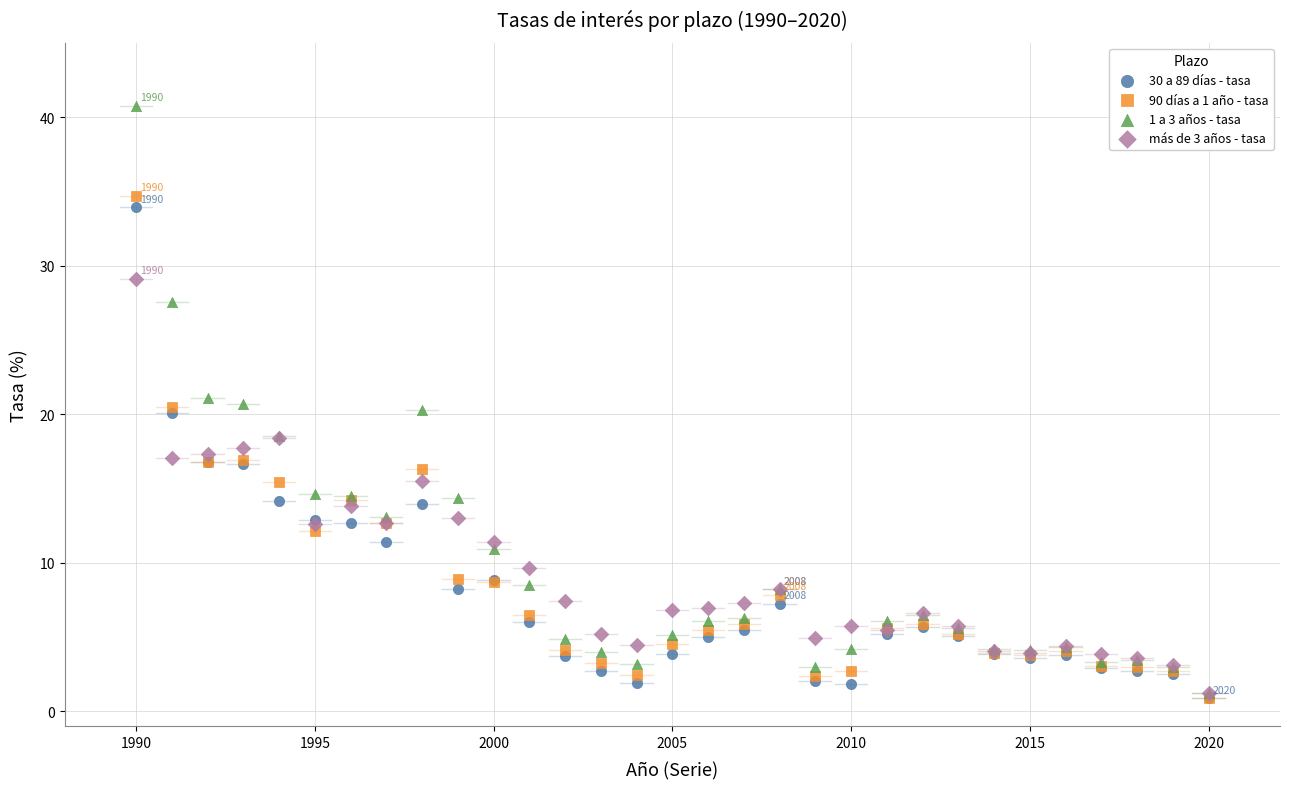

Which series has the largest Y range (max minus min)?

1 a 3 años - tasa